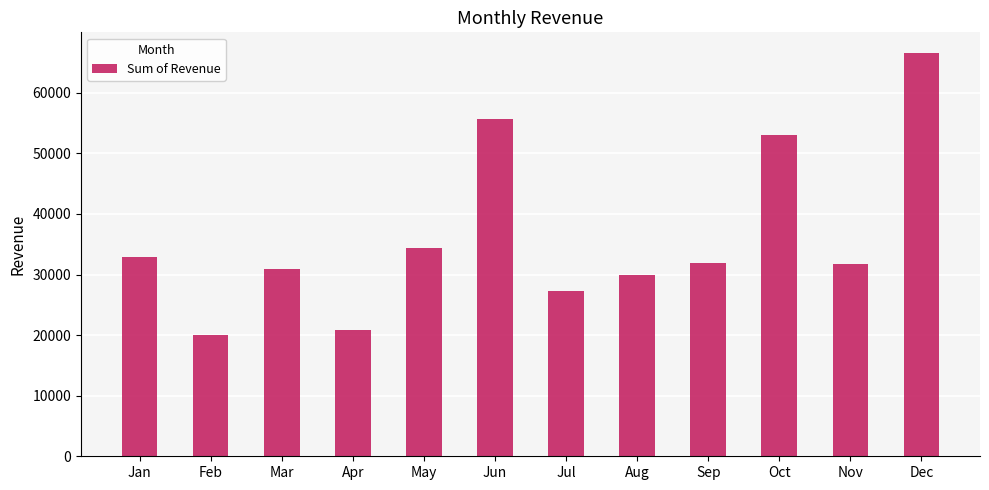

What is the ratio of the value at Nov to the value at Sep?

1.0